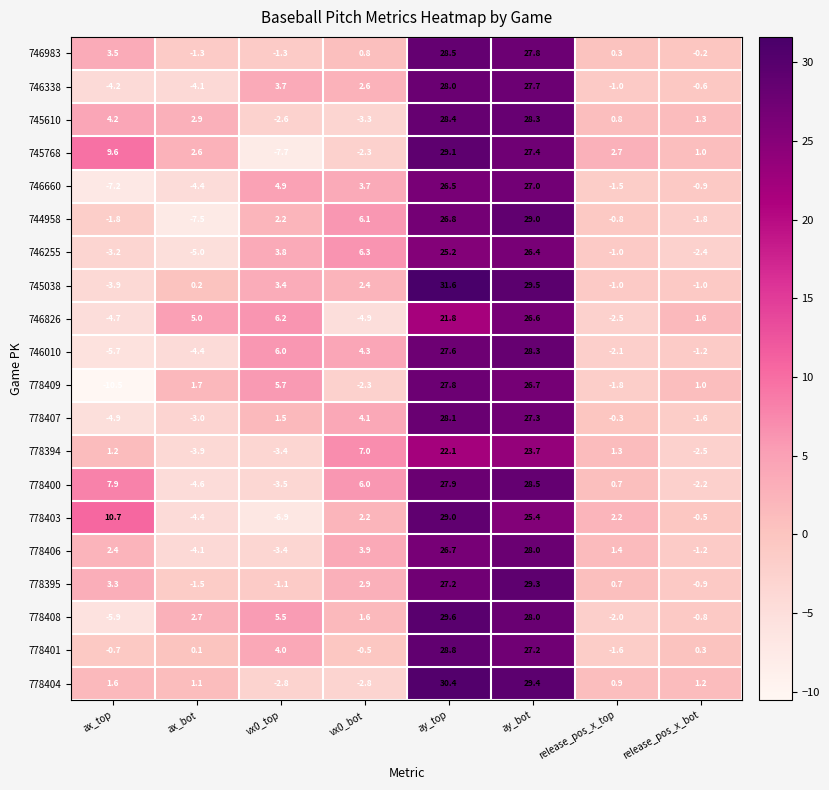

How many categories are shown in the chart?

8